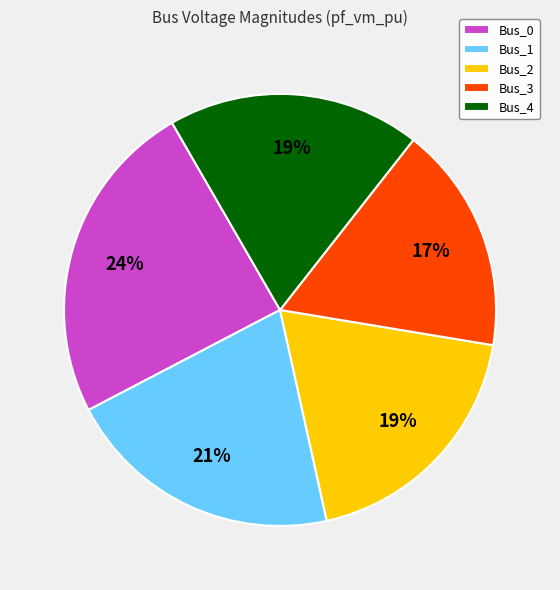

To the nearest percent, what is the average slice percentage?

20%